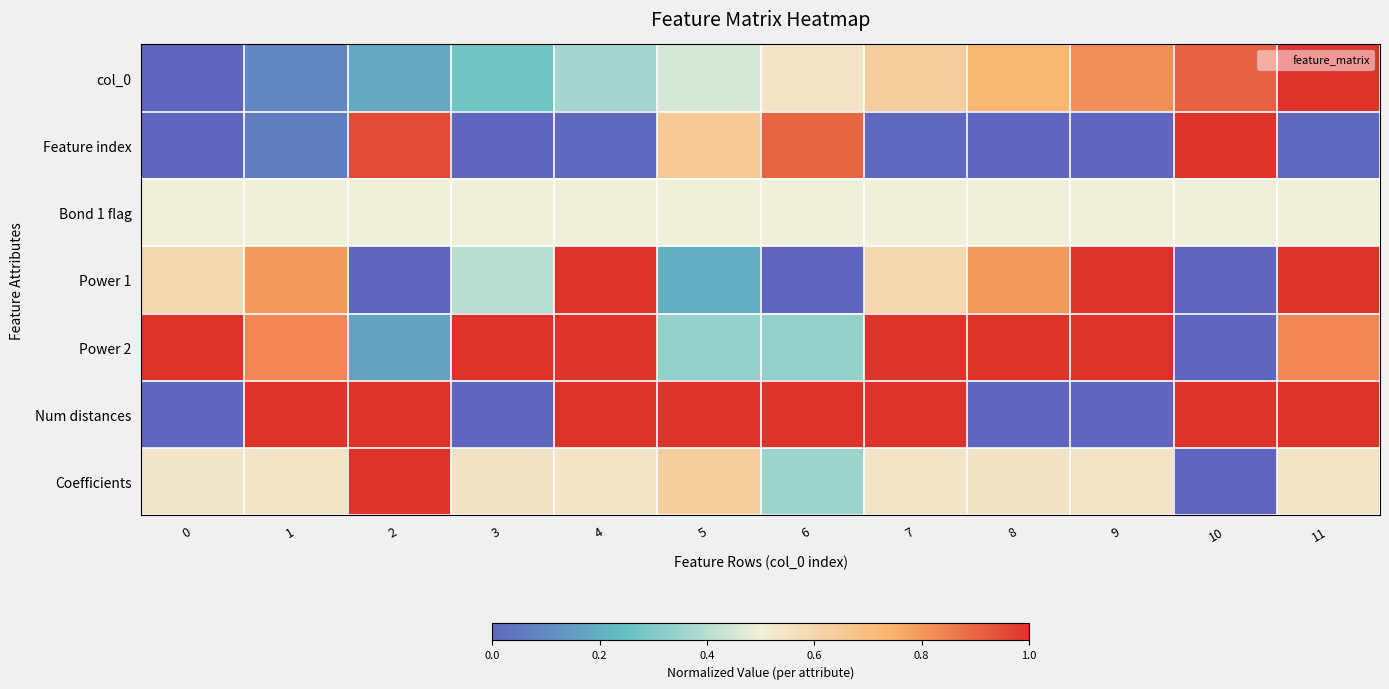

Reading left to right, list all the values displayed in this chart.

col_0: 0=0.0	1=0.1	2=0.2	3=0.3	4=0.4	5=0.5	6=0.5	7=0.6	8=0.7	9=0.8	10=0.9	11=1.0
Feature index: 0=0.0	1=0.1	2=1.0	3=0.0	4=0.0	5=0.7	6=0.9	7=0.0	8=0.0	9=0.0	10=1.0	11=0.0
Bond 1 flag: 0=0.5	1=0.5	2=0.5	3=0.5	4=0.5	5=0.5	6=0.5	7=0.5	8=0.5	9=0.5	10=0.5	11=0.5
Power 1: 0=0.6	1=0.8	2=0.0	3=0.4	4=1.0	5=0.2	6=0.0	7=0.6	8=0.8	9=1.0	10=0.0	11=1.0
Power 2: 0=1.0	1=0.8	2=0.2	3=1.0	4=1.0	5=0.3	6=0.3	7=1.0	8=1.0	9=1.0	10=0.0	11=0.8
Num distances: 0=0.0	1=1.0	2=1.0	3=0.0	4=1.0	5=1.0	6=1.0	7=1.0	8=0.0	9=0.0	10=1.0	11=1.0
Coefficients: 0=0.5	1=0.5	2=1.0	3=0.6	4=0.5	5=0.6	6=0.3	7=0.5	8=0.5	9=0.5	10=0.0	11=0.5